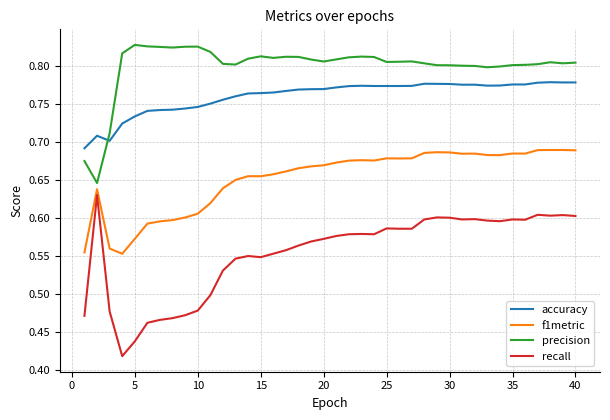

Rank the series by their maximum value, from lowest to highest.

recall, f1metric, accuracy, precision